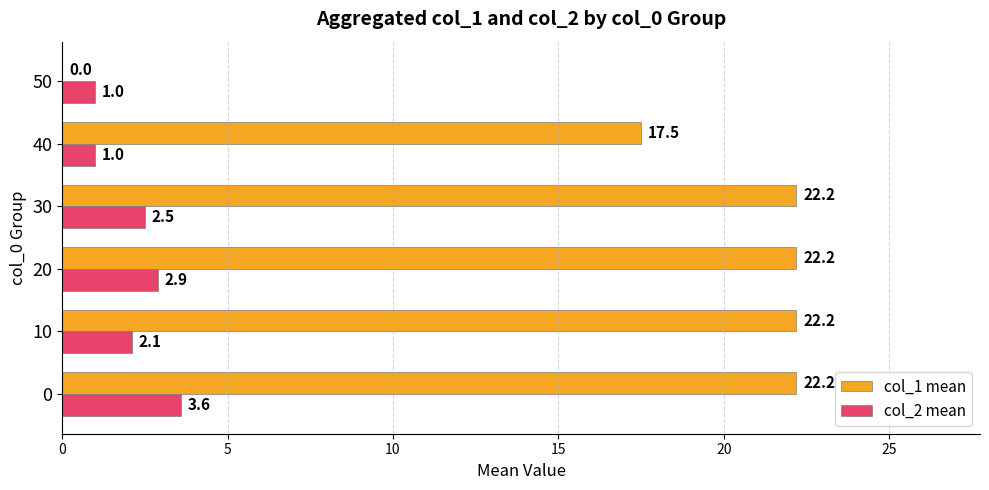

Between 30 and 40, which series saw the biggest shift?

col_1 mean